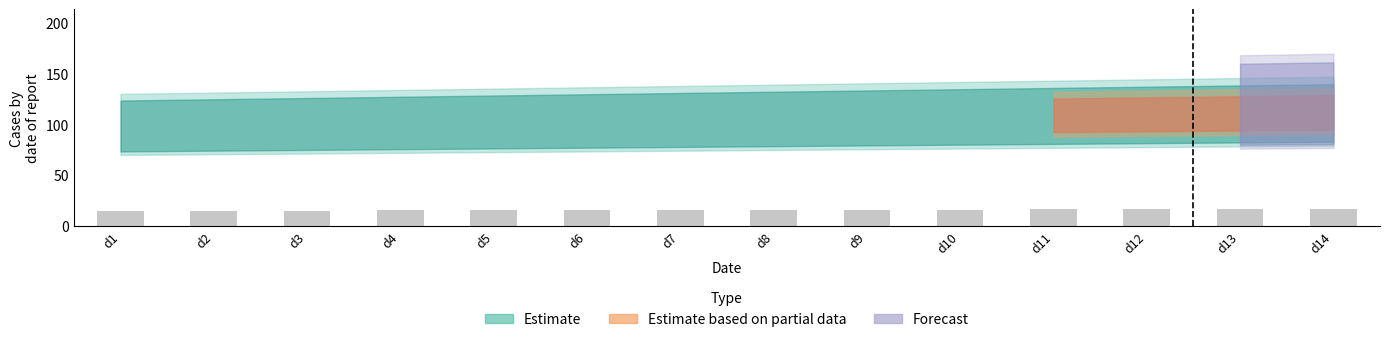

The value at d11 is 27.9. True or false?

False